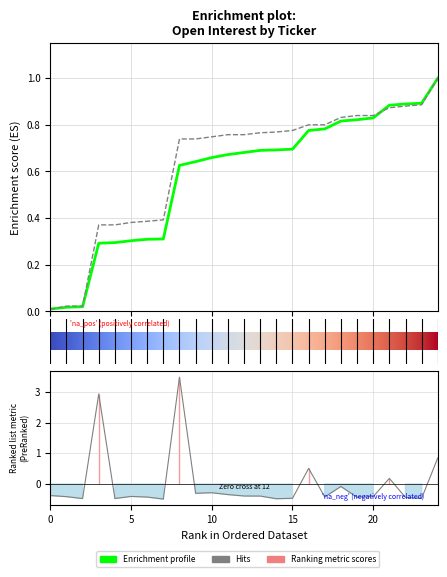

What is the difference between the maximum and minimum values?

4.0